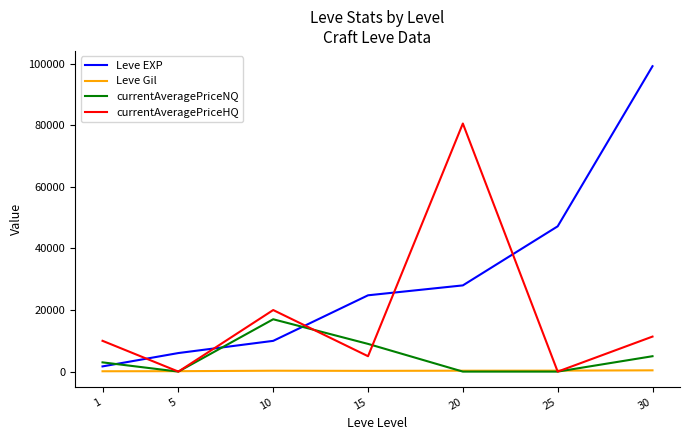

What is the highest value of the currentAveragePriceNQ series?

17007